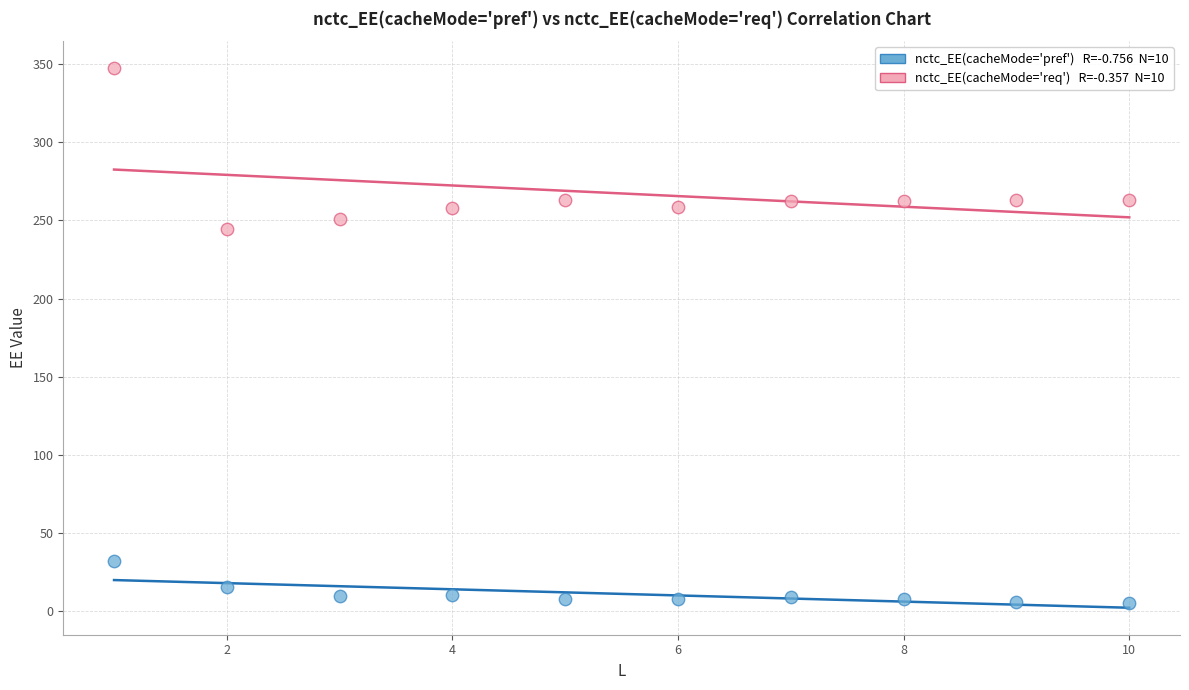

Across all series, what Y value is closest to 176?

244.5